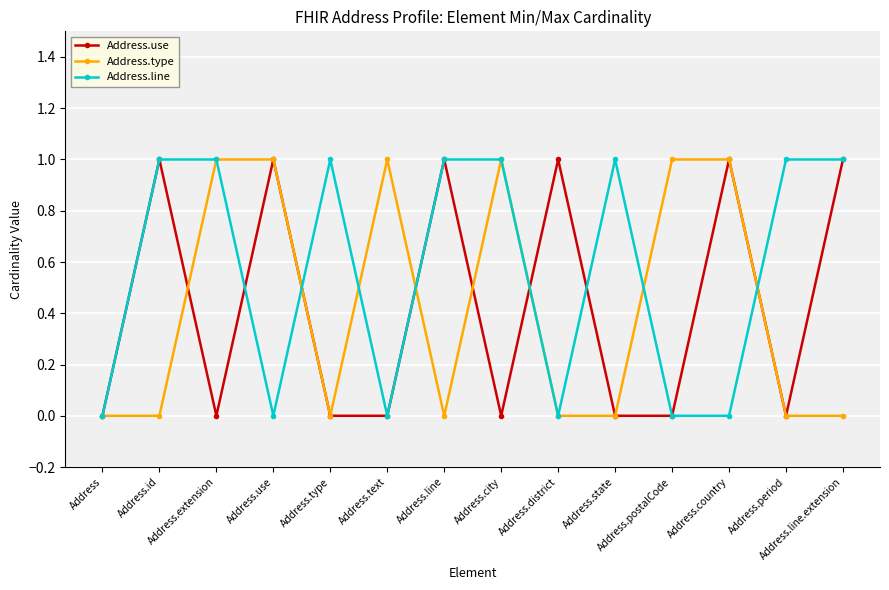

How many categories are shown in the chart?

14